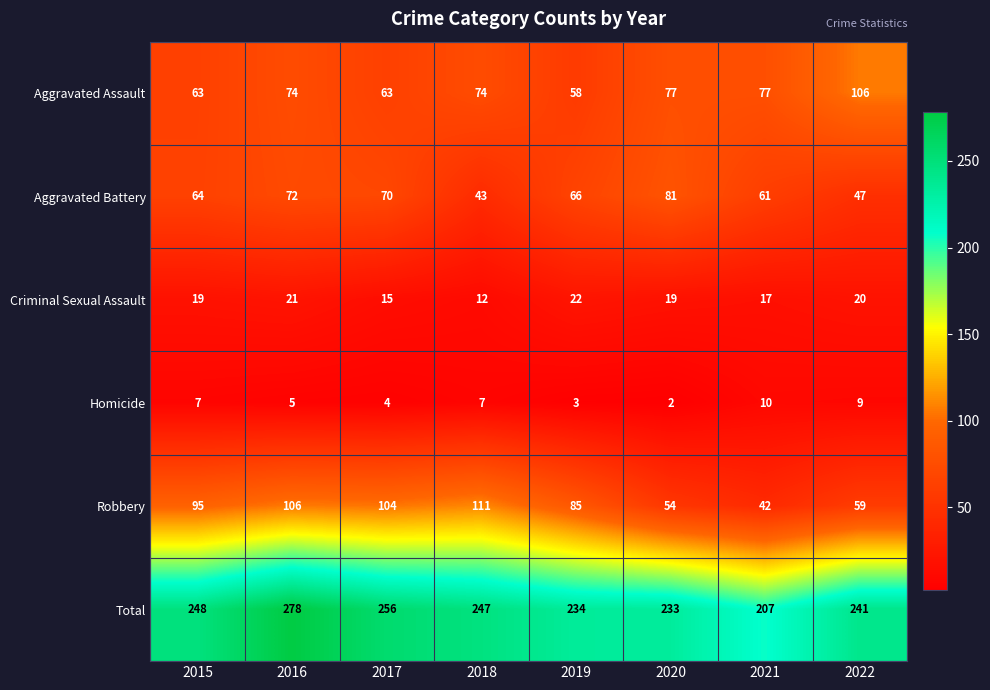

Where is Criminal Sexual Assault nearest to the value 17?

2021